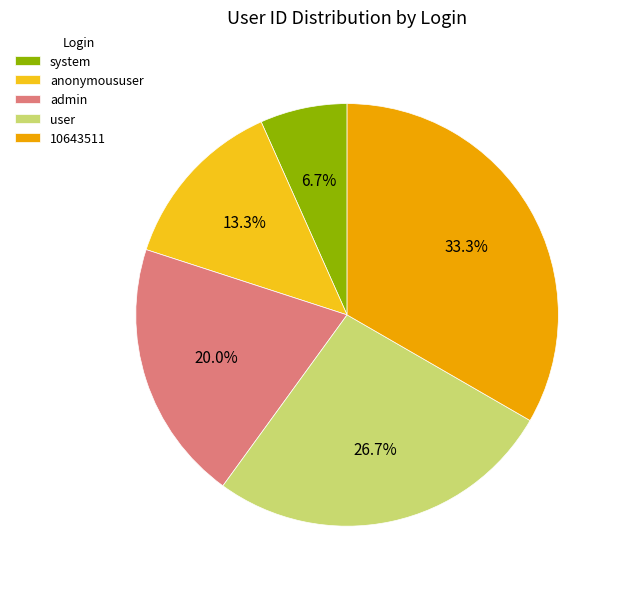

Is anonymoususer the majority of the pie?

No